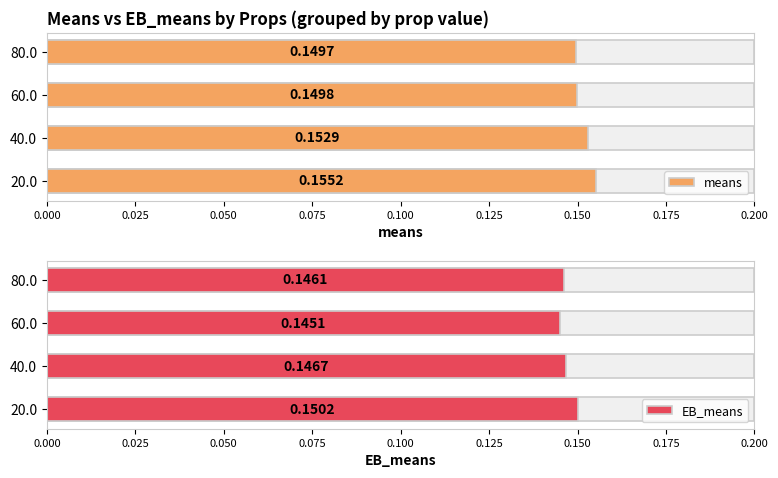

List the series in order of their peak value, lowest first.

EB_means, means